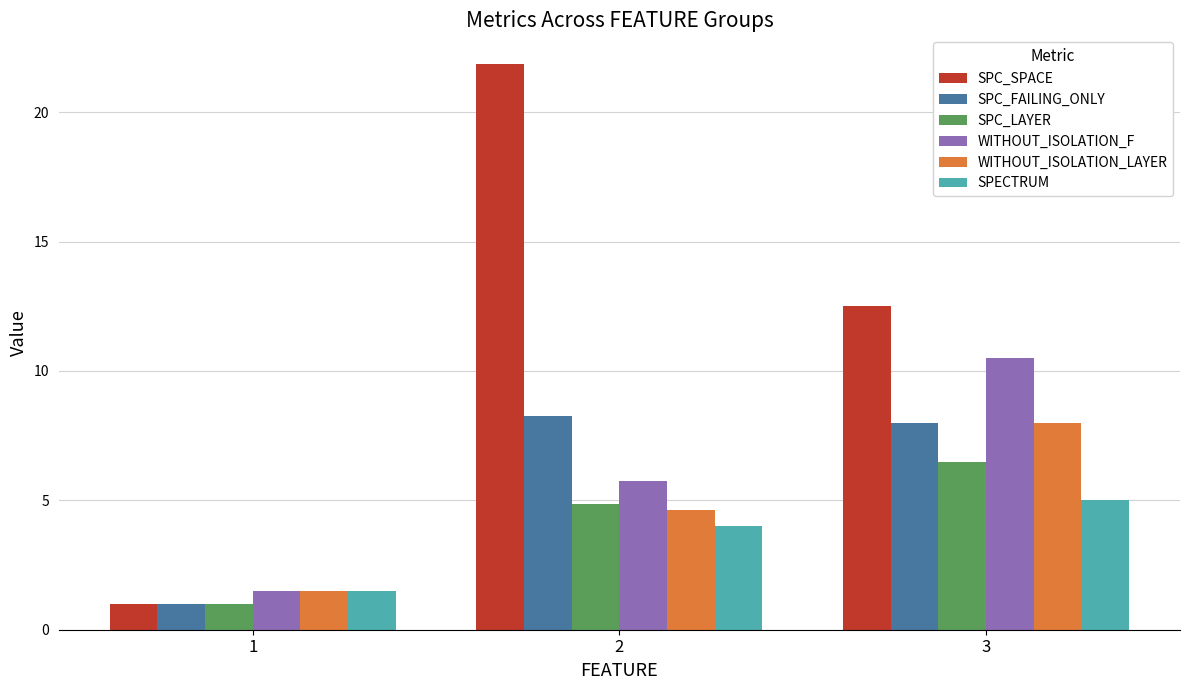

What is the difference between the highest and lowest values at 3?

7.5